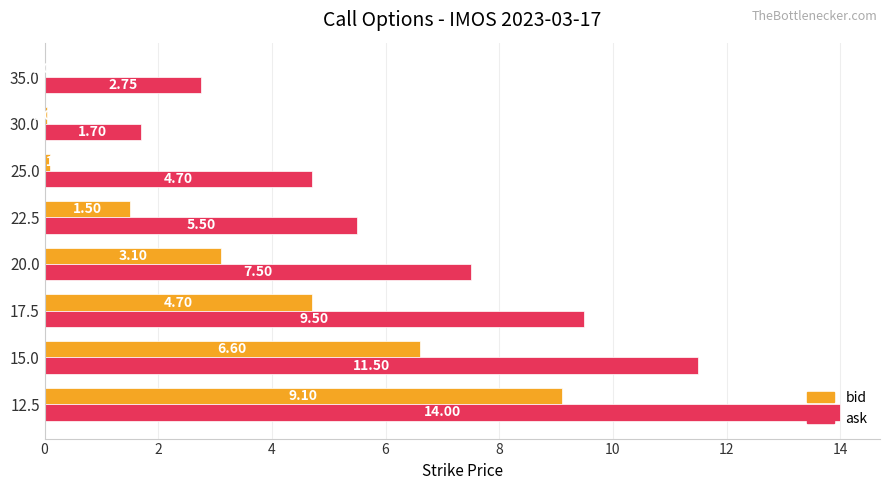

What is the total value across all series at 17.5?

14.2